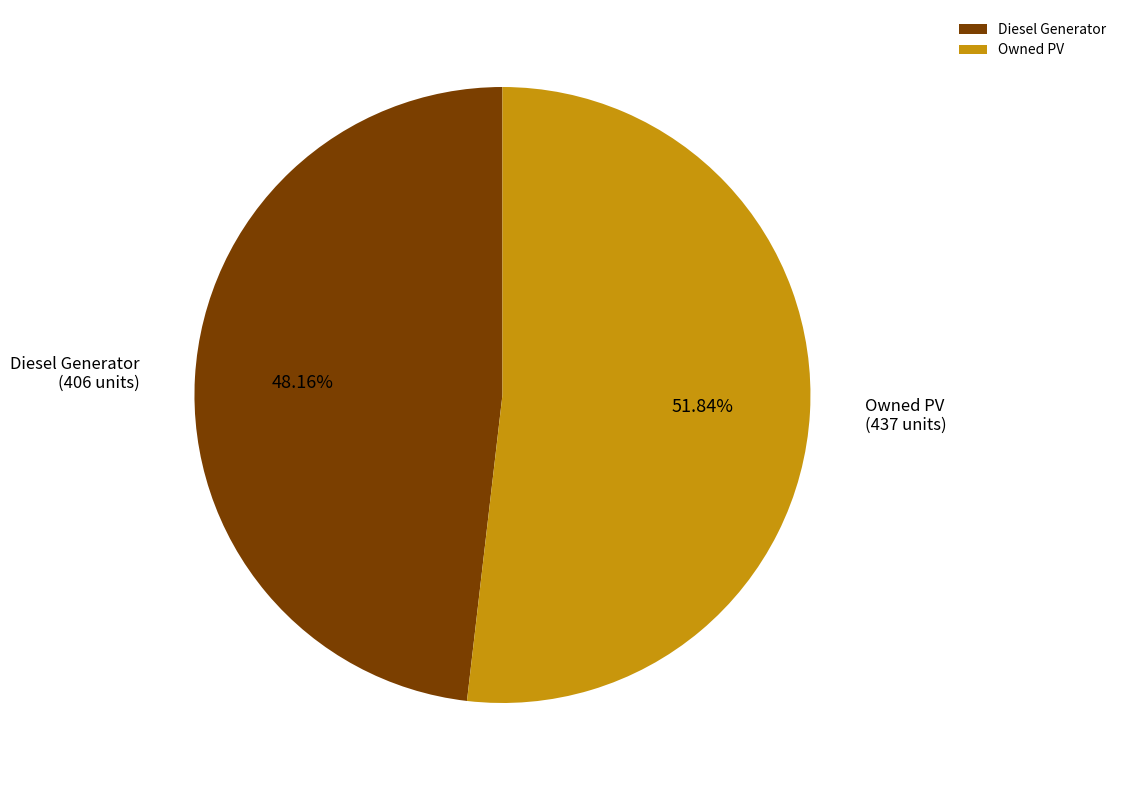

To the nearest percent, what percentage of the pie is Diesel Generator?

48%